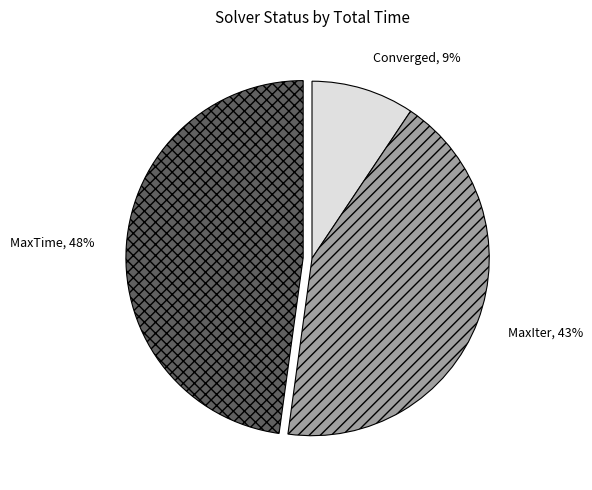

Do MaxTime and Converged together represent more than half of the pie?

Yes